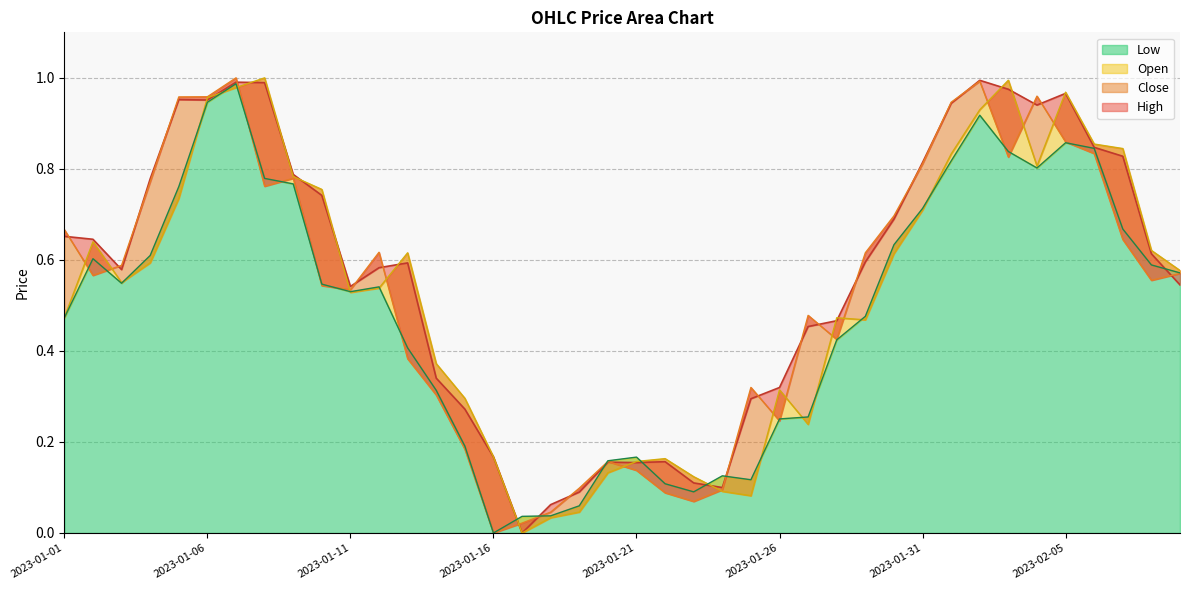

The Close series shows 1.4 at 2023-02-06. True or false?

False